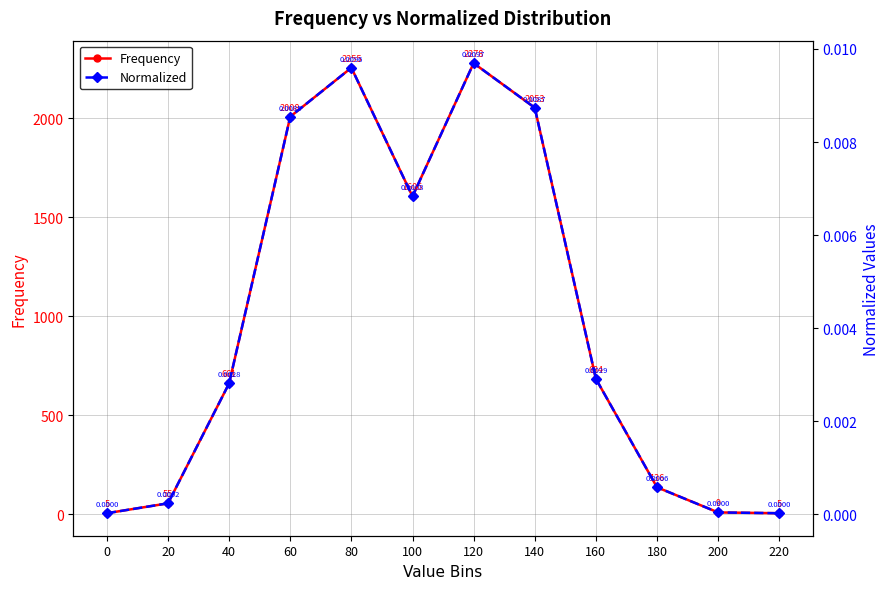

What is the sum of the Frequency values at 200 and 220?

14